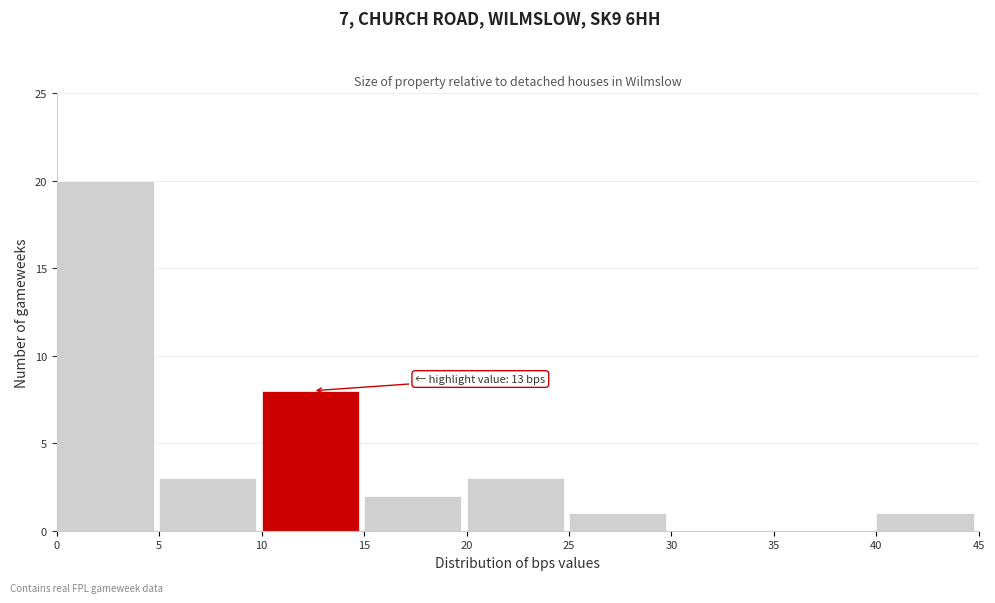

Over which range of the x-axis is the bar tallest?

0 to 5